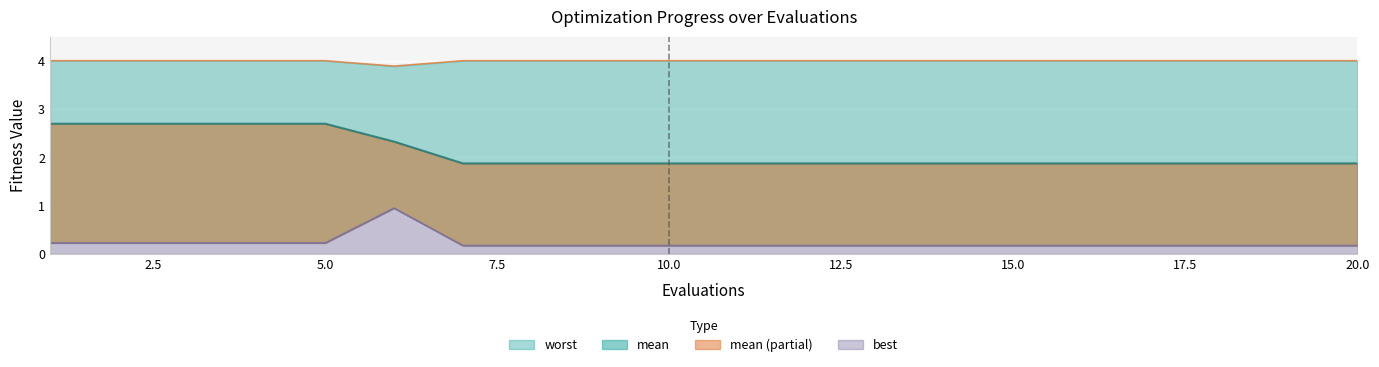

Reading right to left, list all the values displayed in this chart.

mean: 20=1.9	19=1.9	18=1.9	17=1.9	16=1.9	15=1.9	14=1.9	13=1.9	12=1.9	11=1.9	10=1.9	9=1.9	8=1.9	7=1.9	6=2.3	5=2.7	4=2.7	3=2.7	2=2.7	1=2.7
best: 20=0.2	19=0.2	18=0.2	17=0.2	16=0.2	15=0.2	14=0.2	13=0.2	12=0.2	11=0.2	10=0.2	9=0.2	8=0.2	7=0.2	6=0.9	5=0.2	4=0.2	3=0.2	2=0.2	1=0.2
worst: 20=4.0	19=4.0	18=4.0	17=4.0	16=4.0	15=4.0	14=4.0	13=4.0	12=4.0	11=4.0	10=4.0	9=4.0	8=4.0	7=4.0	6=3.9	5=4.0	4=4.0	3=4.0	2=4.0	1=4.0